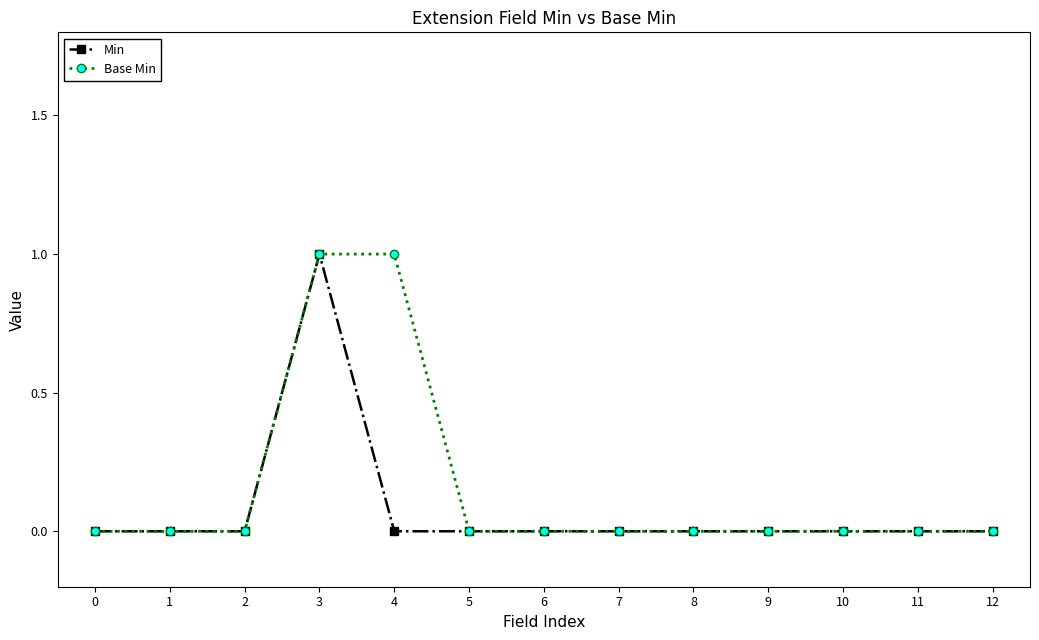

At which category is the sum across all series the highest?

3